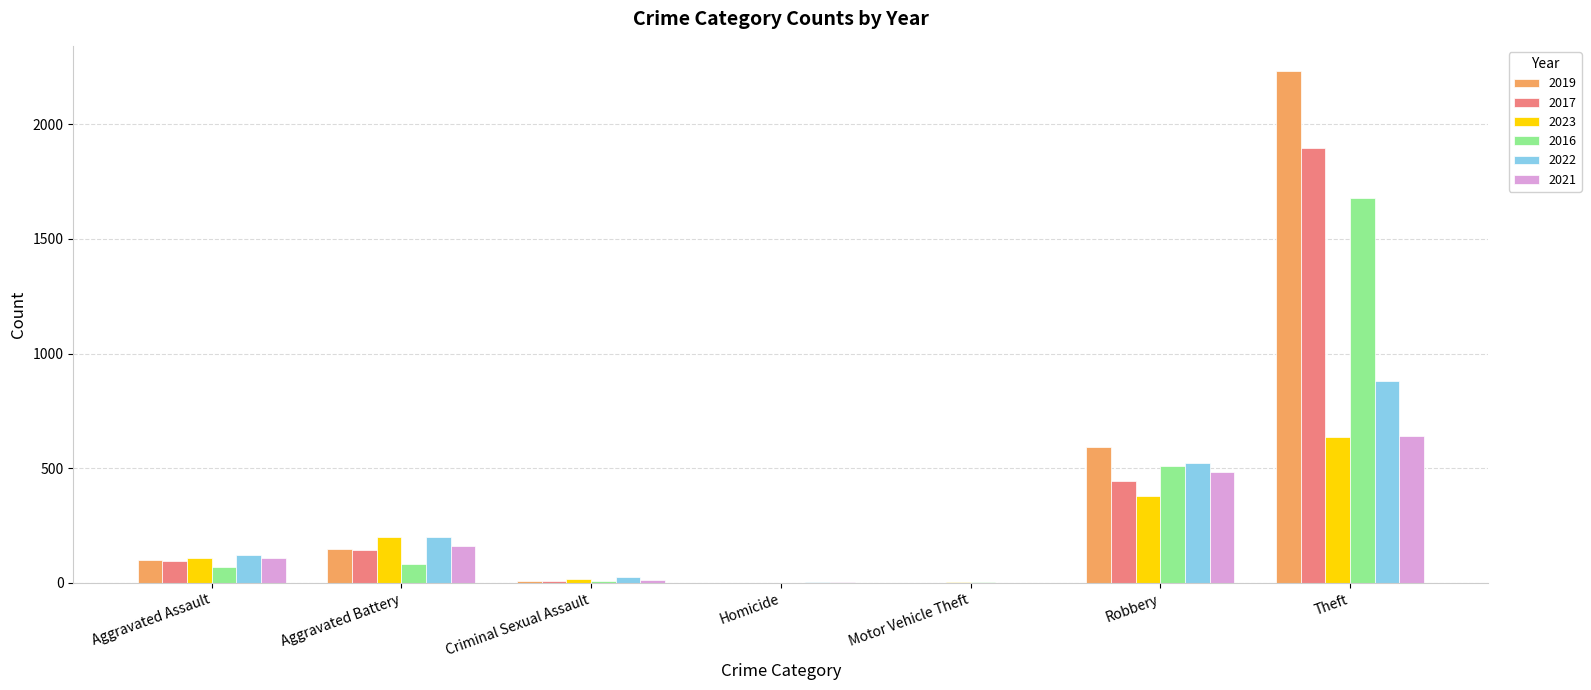

Count the number of categories in the chart.

7